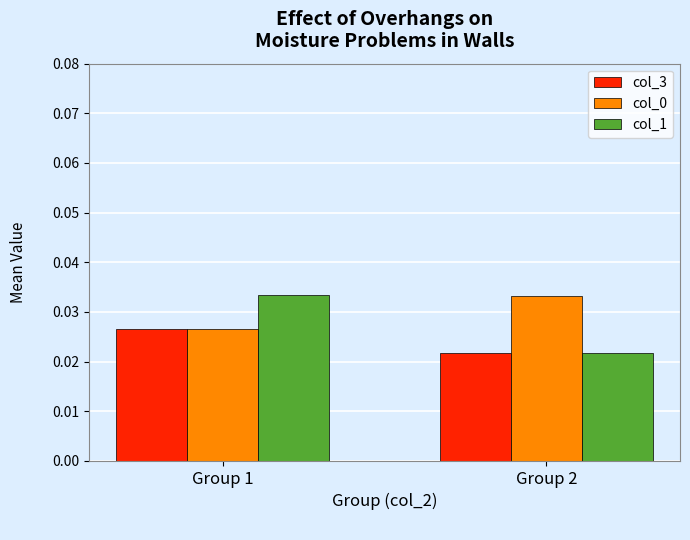

Which category has the highest value in the col_0 series?

Group 2